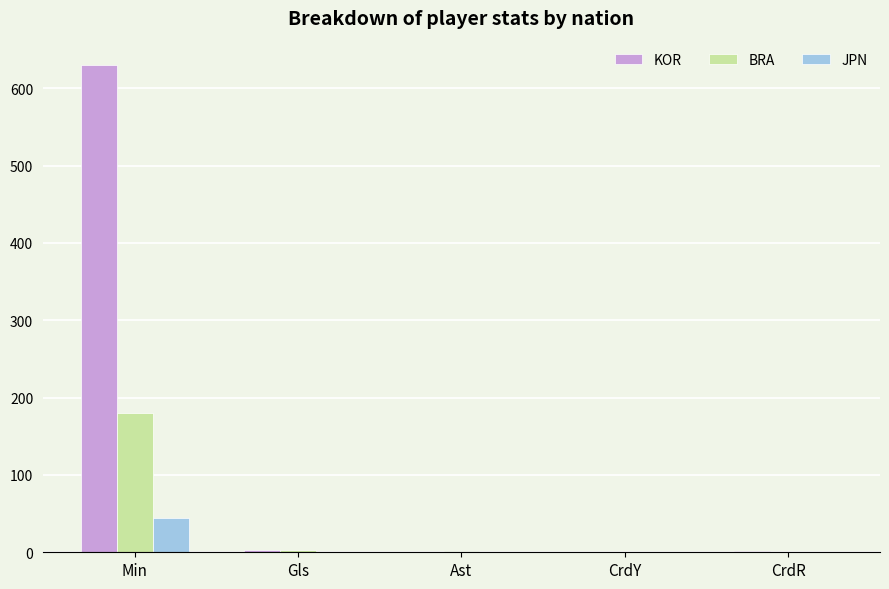

Which category has the highest value in the BRA series?

Min